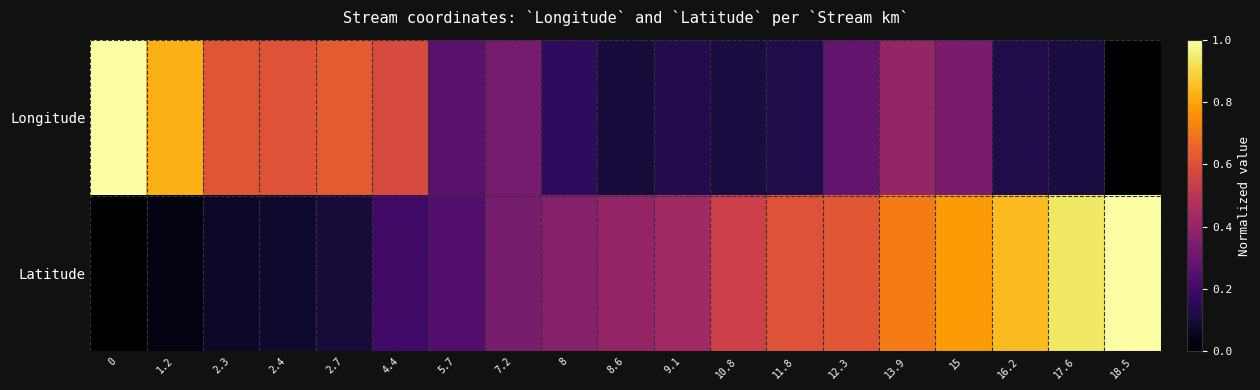

List the series in order of their peak value, highest first.

Longitude, Latitude